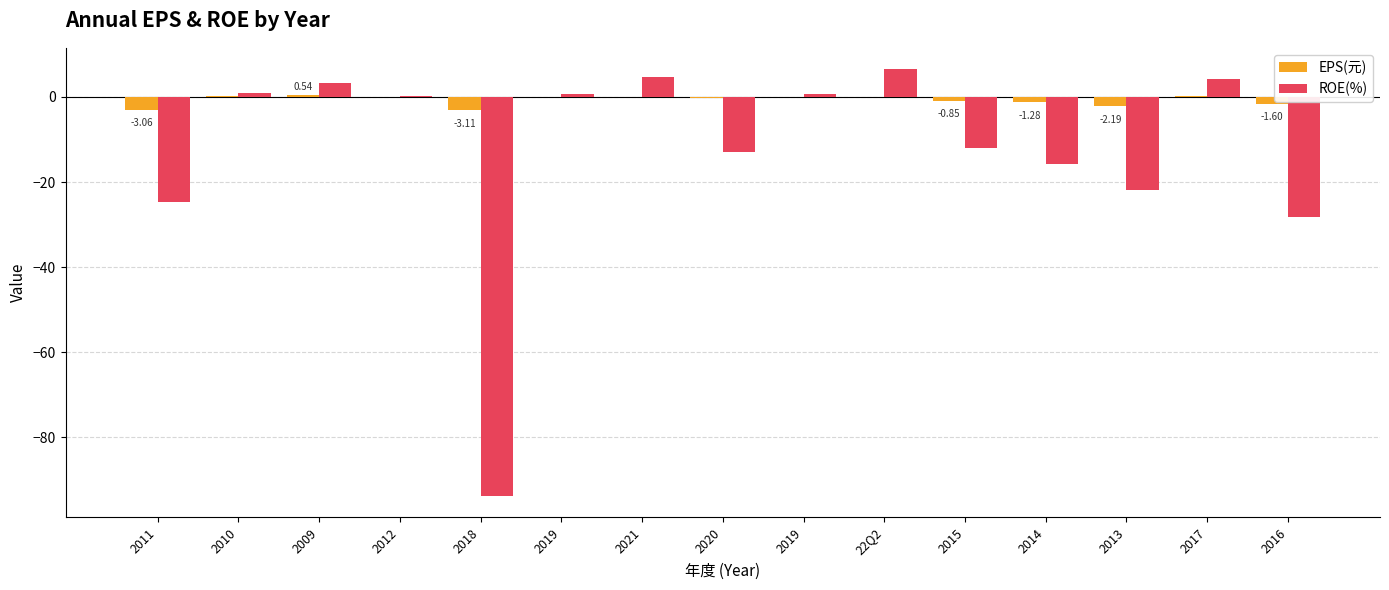

How many groups of bars are there?

15